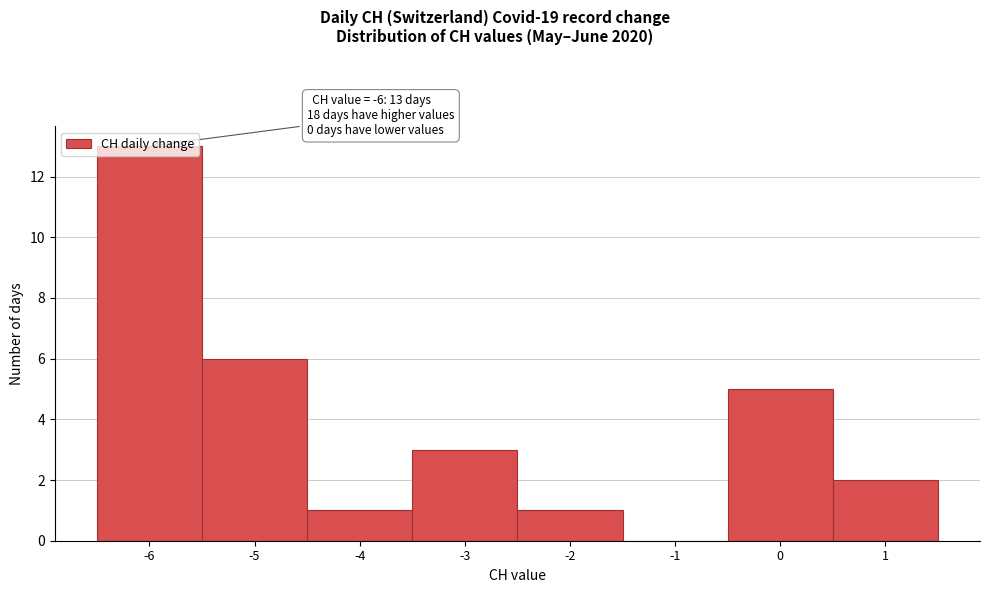

Which range on the x-axis has the tallest bar?

-6.5 to -5.5